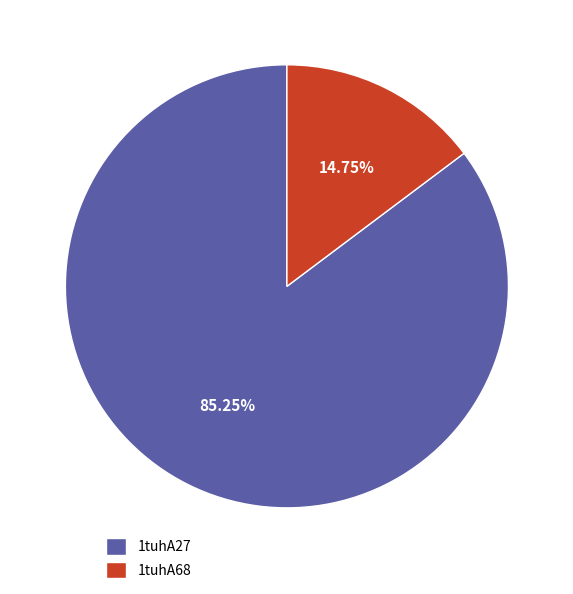

How many slices are in this pie chart?

2